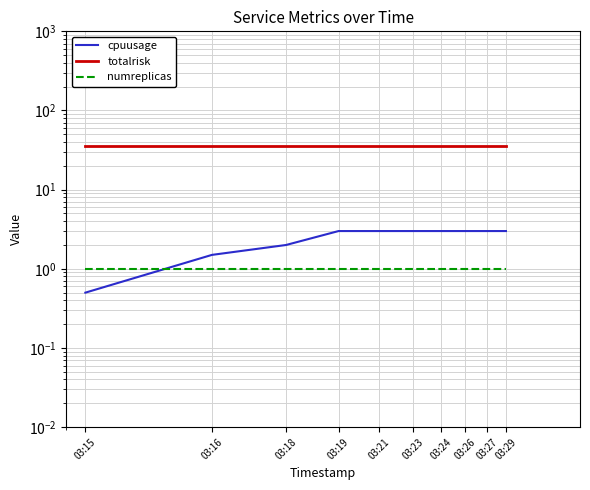

True or false: numreplicas has more than 2 points higher than both neighbors.

False